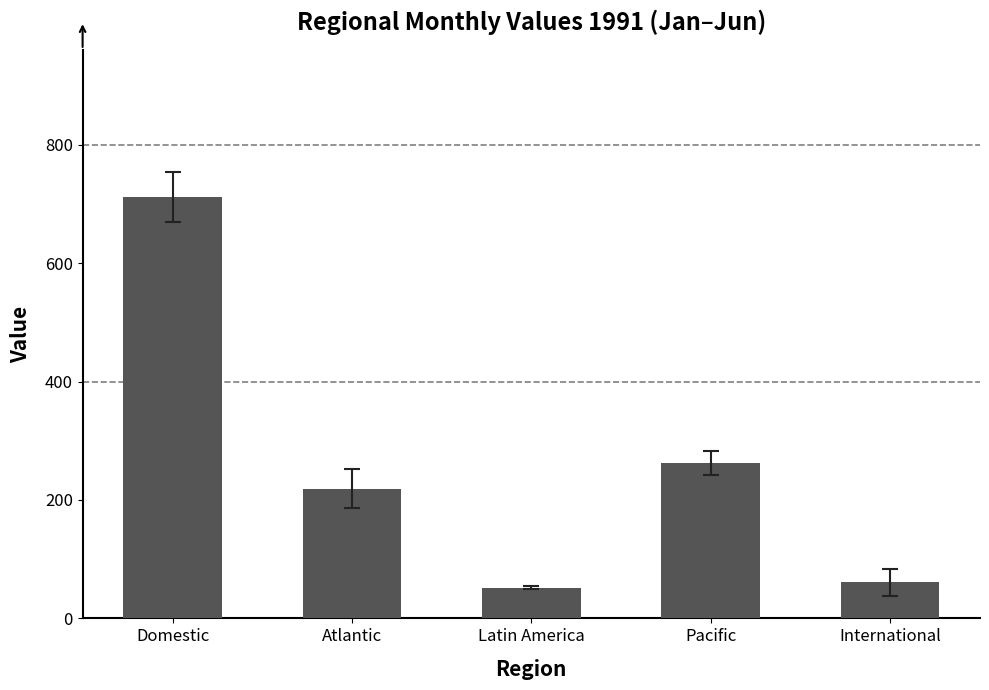

Approximately how many times larger is the value at Pacific compared to Latin America?

5.1